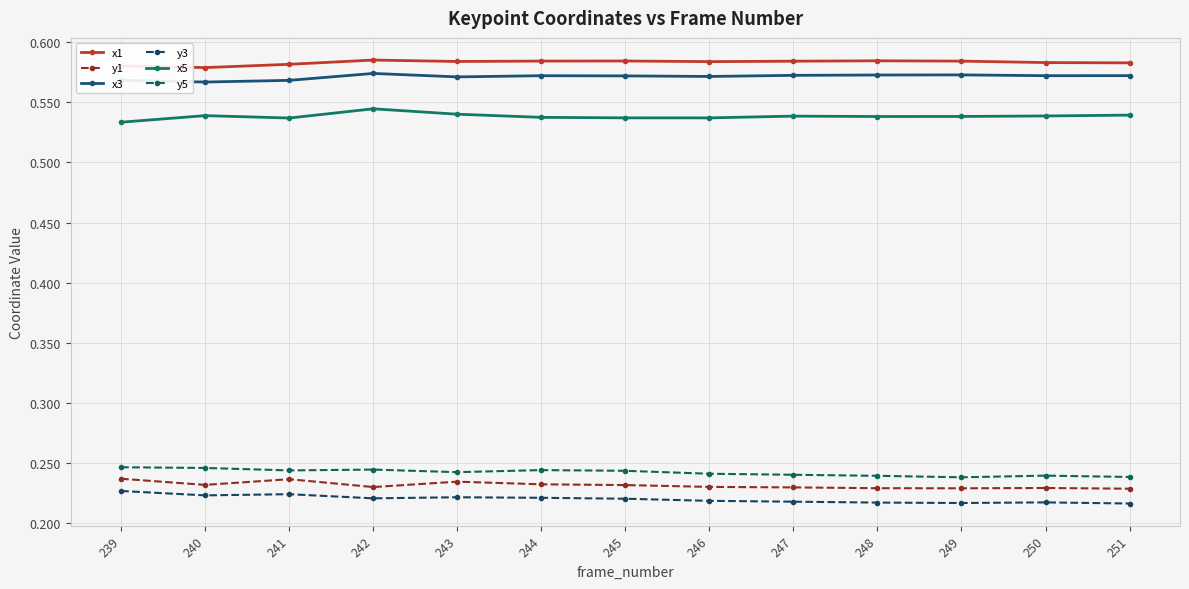

Reading left to right, extract all data points from this chart.

x1: 0.6	0.6	0.6	0.6	0.6	0.6	0.6	0.6	0.6	0.6	0.6	0.6	0.6
y1: 0.2	0.2	0.2	0.2	0.2	0.2	0.2	0.2	0.2	0.2	0.2	0.2	0.2
x3: 0.6	0.6	0.6	0.6	0.6	0.6	0.6	0.6	0.6	0.6	0.6	0.6	0.6
y3: 0.2	0.2	0.2	0.2	0.2	0.2	0.2	0.2	0.2	0.2	0.2	0.2	0.2
x5: 0.5	0.5	0.5	0.5	0.5	0.5	0.5	0.5	0.5	0.5	0.5	0.5	0.5
y5: 0.2	0.2	0.2	0.2	0.2	0.2	0.2	0.2	0.2	0.2	0.2	0.2	0.2